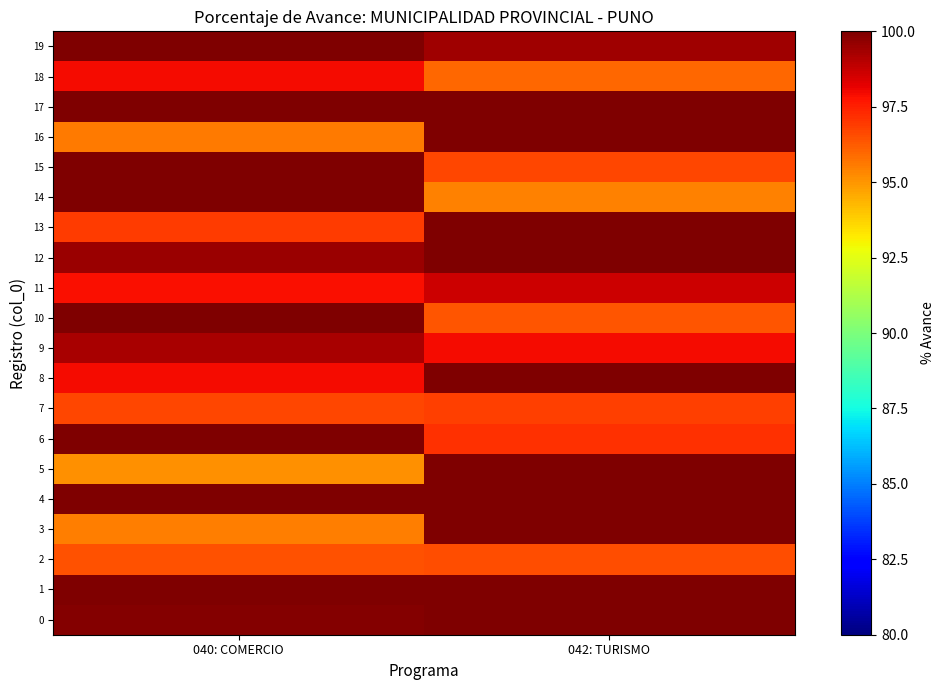

Reading right to left, transcribe all the data shown in this chart.

0: 042: TURISMO=100.0	040: COMERCIO=99.9
1: 042: TURISMO=100.0	040: COMERCIO=100.0
2: 042: TURISMO=96.6	040: COMERCIO=96.5
3: 042: TURISMO=100.0	040: COMERCIO=95.5
4: 042: TURISMO=100.0	040: COMERCIO=100.0
5: 042: TURISMO=100.0	040: COMERCIO=95.1
6: 042: TURISMO=97.1	040: COMERCIO=100.0
7: 042: TURISMO=96.8	040: COMERCIO=96.7
8: 042: TURISMO=100.0	040: COMERCIO=97.9
9: 042: TURISMO=97.9	040: COMERCIO=99.2
10: 042: TURISMO=96.4	040: COMERCIO=100.0
11: 042: TURISMO=98.7	040: COMERCIO=97.8
12: 042: TURISMO=100.0	040: COMERCIO=99.5
13: 042: TURISMO=100.0	040: COMERCIO=96.9
14: 042: TURISMO=95.5	040: COMERCIO=100.0
15: 042: TURISMO=96.7	040: COMERCIO=100.0
16: 042: TURISMO=100.0	040: COMERCIO=95.6
17: 042: TURISMO=100.0	040: COMERCIO=100.0
18: 042: TURISMO=96.0	040: COMERCIO=97.9
19: 042: TURISMO=99.4	040: COMERCIO=100.0